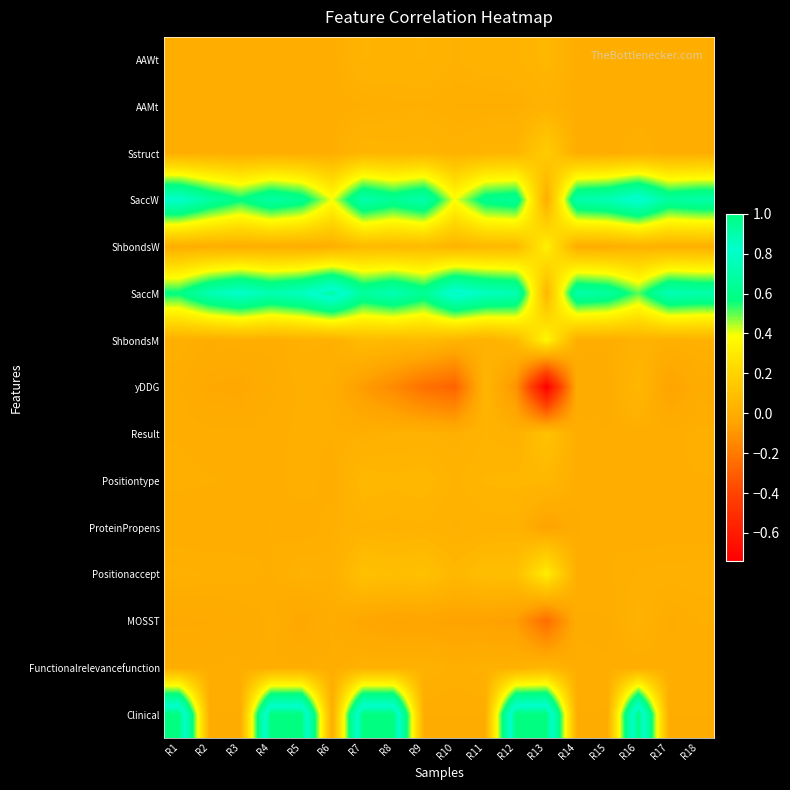

Between R4 and R18, which is larger?

R18